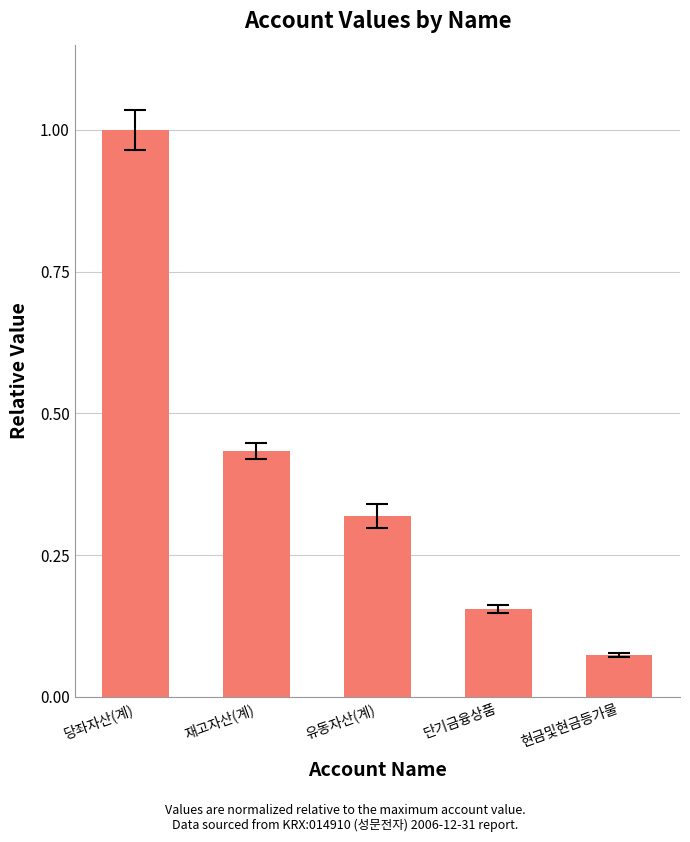

What is the change in value from 재고자산(계) to 유동자산(계)?

-0.1